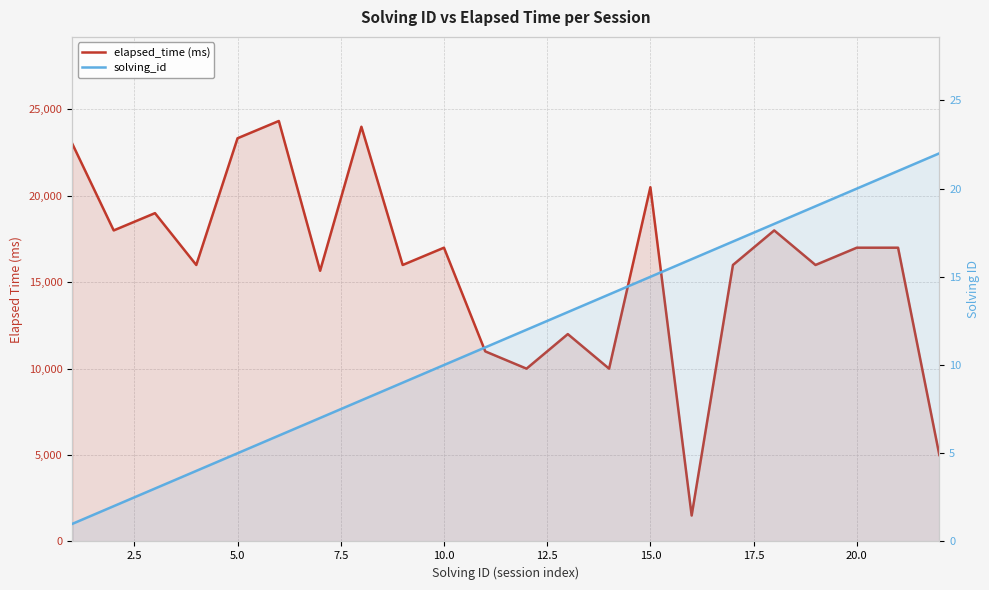

What is the highest value of the elapsed_time (ms) series?

24333